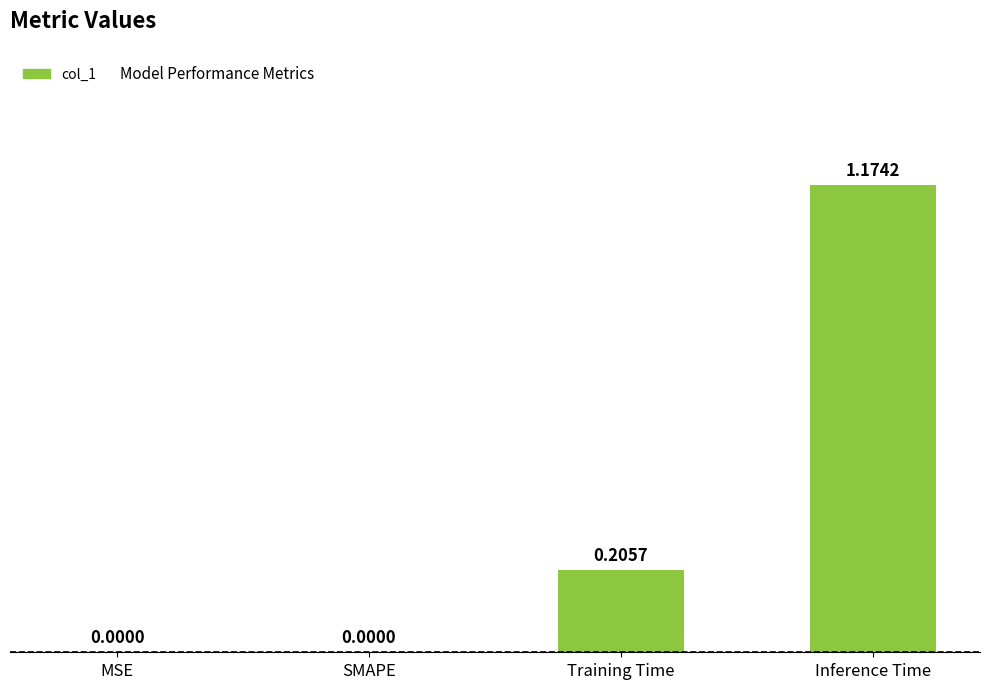

Which has a higher value, MSE or Training Time?

Training Time